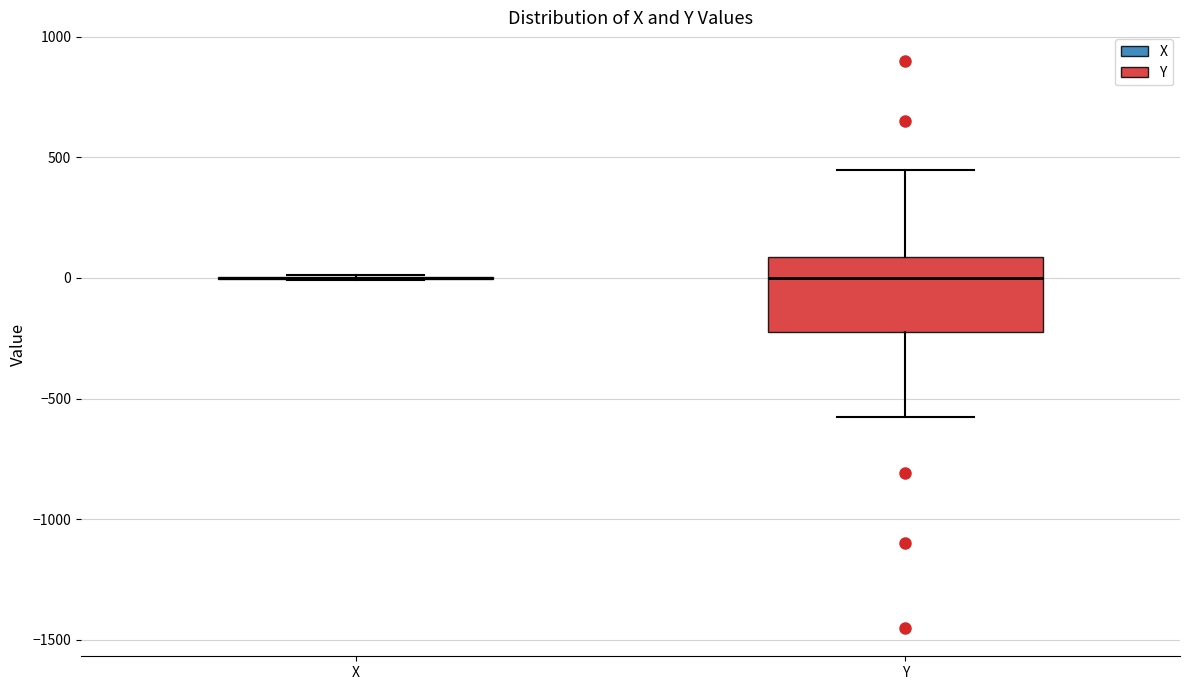

Reading left to right, read every box against the y-axis: the position of its median line, the range the box covers, and the ends of its whiskers. The values are not printed on the chart, so give them approximately, as read against the axis.

X: box collapsed to a line at 0, whiskers 0 to 0
Y: median 0, box -250 to 100, whiskers -550 to 450